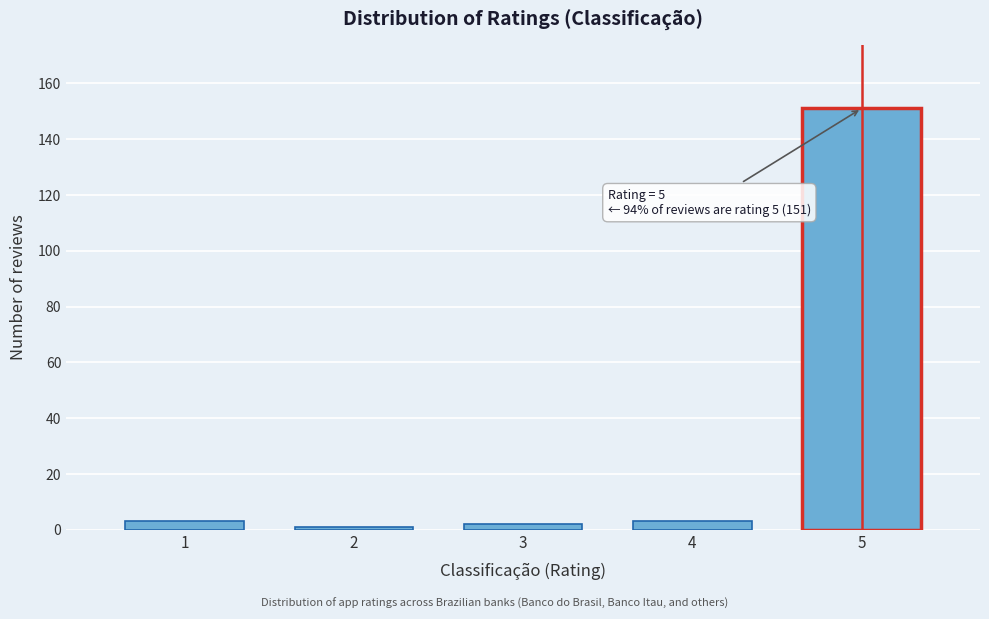

Reading right to left, list all the values displayed in this chart.

5=151	4=3	3=2	2=1	1=3